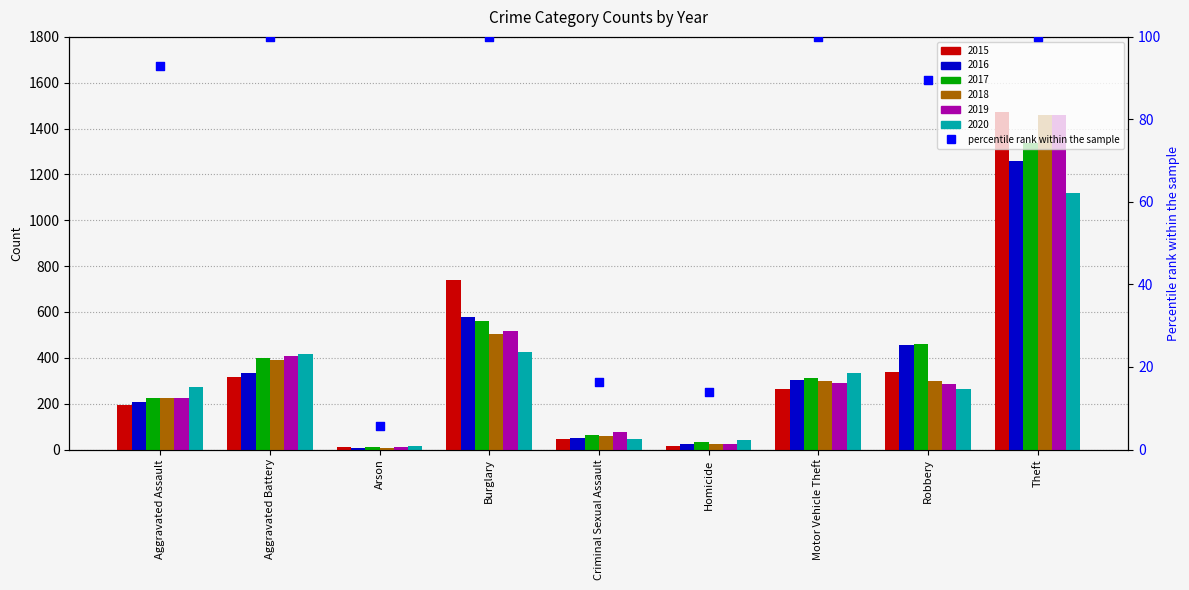

What is the change in value from Aggravated Assault to Robbery?

-3.4